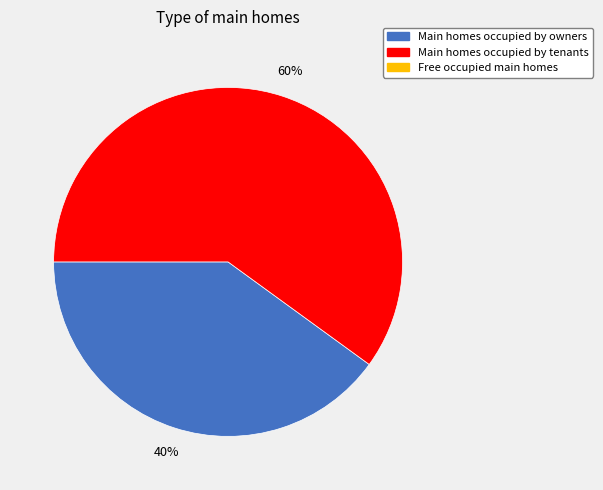

To the nearest percent, what is the average slice percentage?

50%